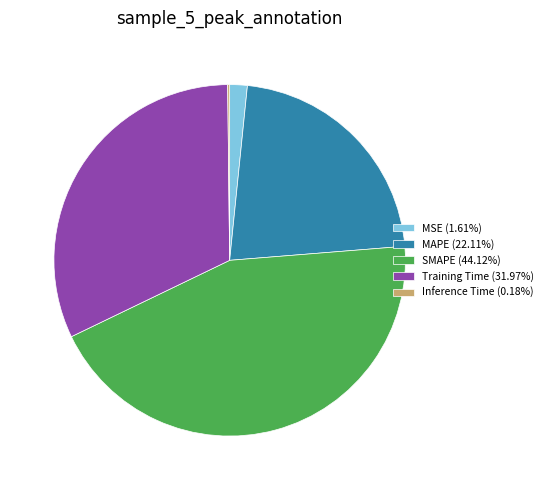

Is MSE (1.61%) the majority of the pie?

No